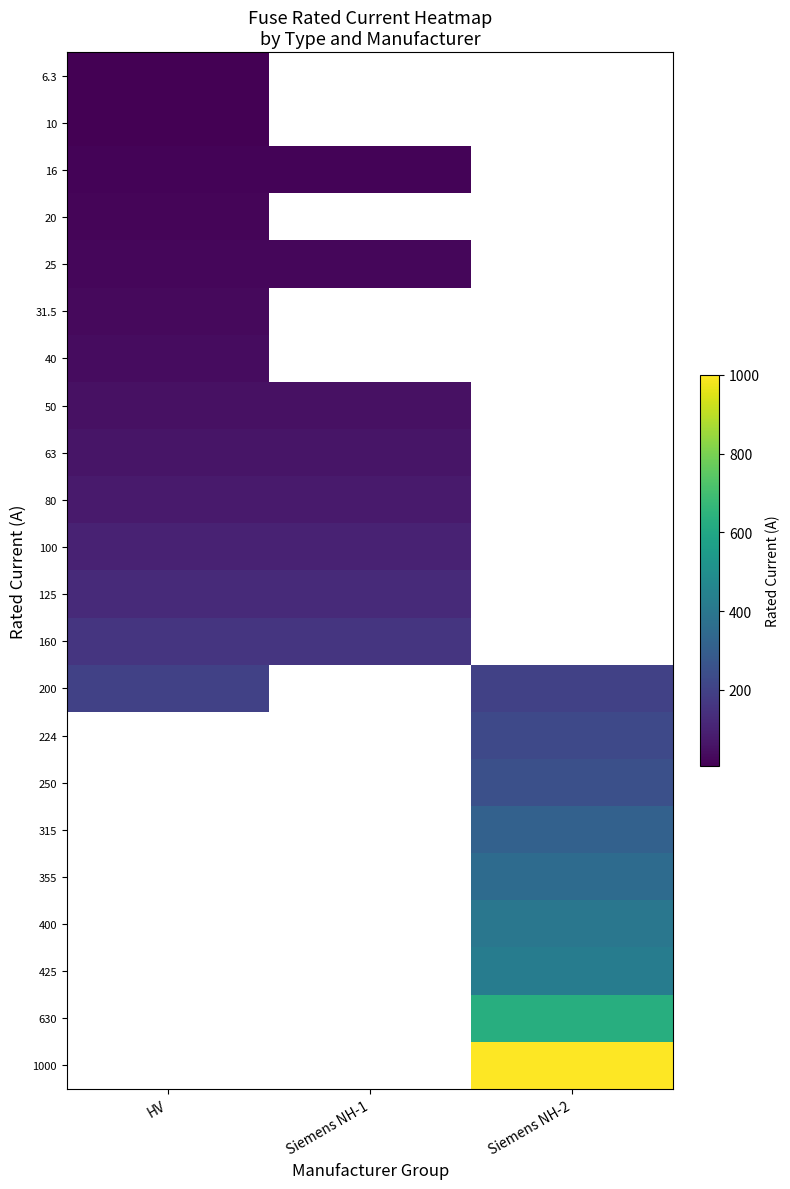

At how many categories does at least one series exceed 289?

1